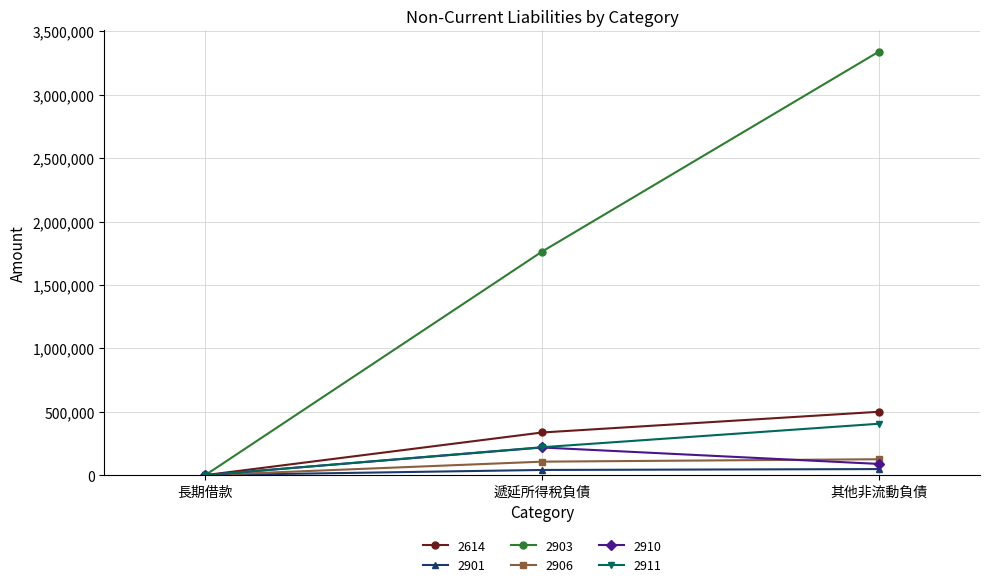

What is the highest value of the 2911 series?

405309